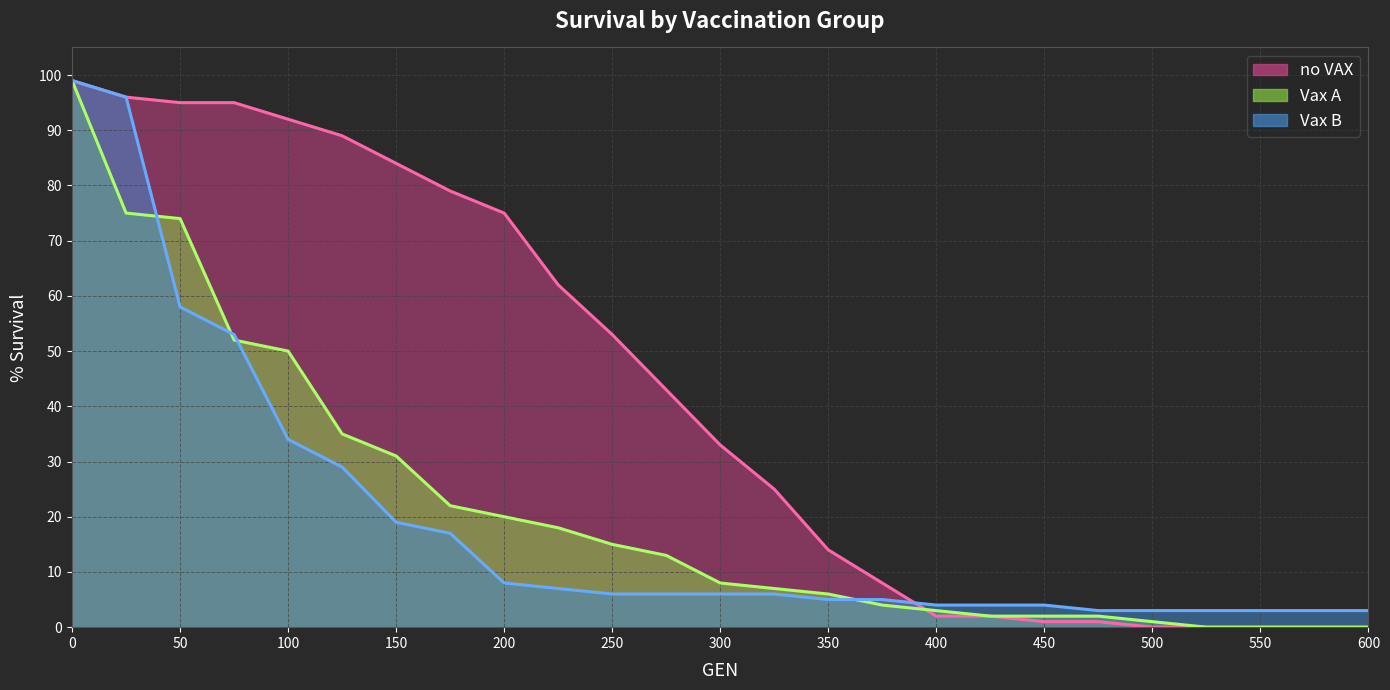

The value of Vax B line at 50 is 95. True or false?

False